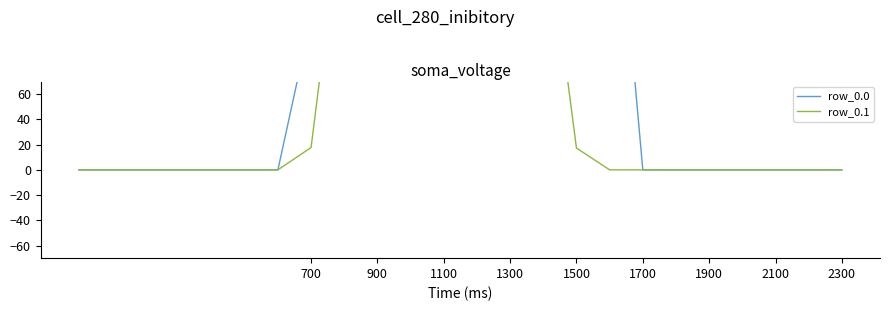

True or false: row_0.0 and row_0.1 intersect in this chart.

False